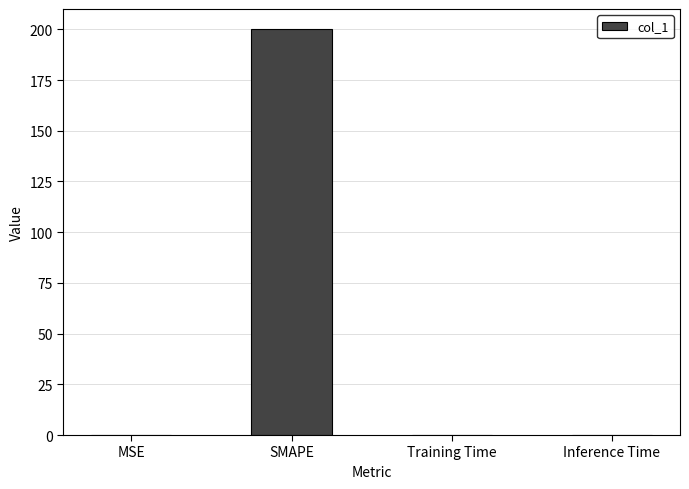

What is the sum of the values at SMAPE and MSE?

200.0